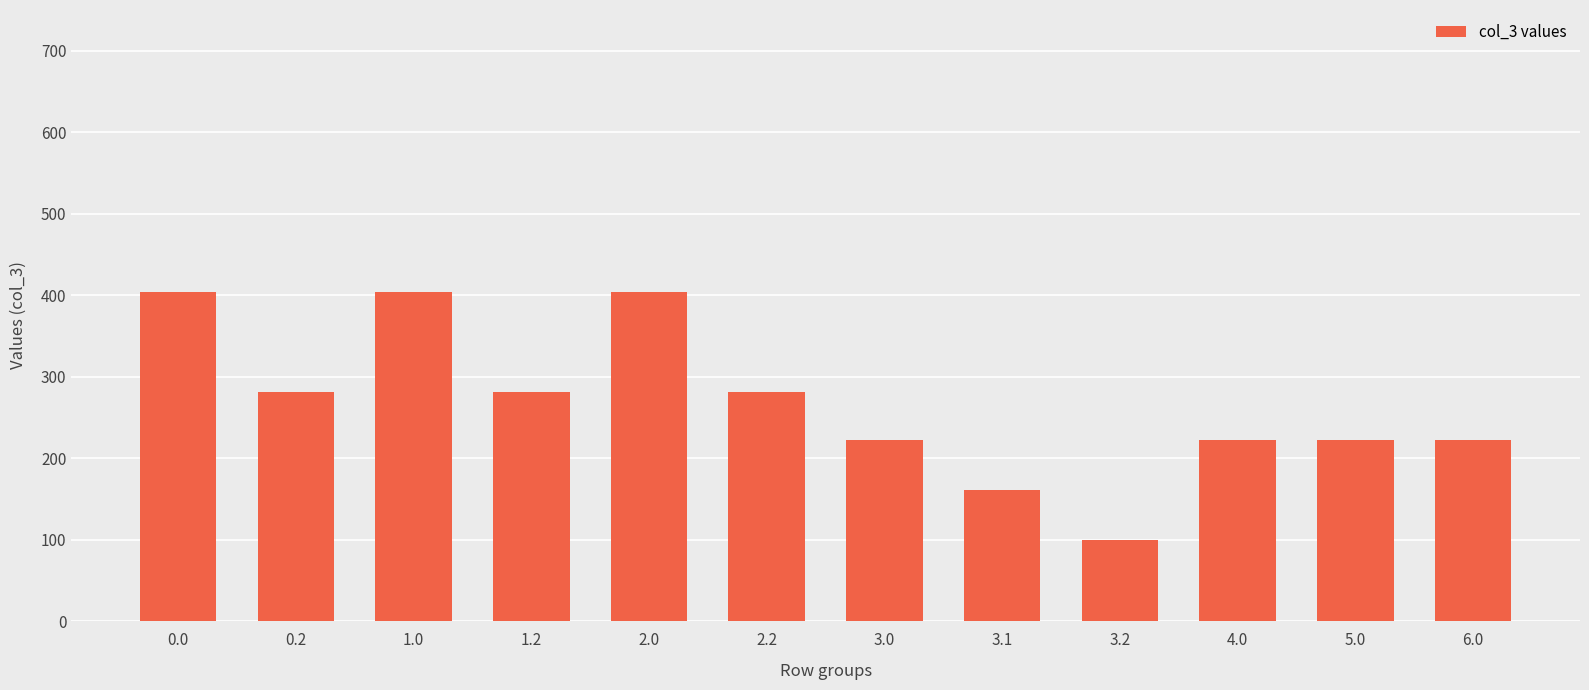

How many bars are there in total?

12